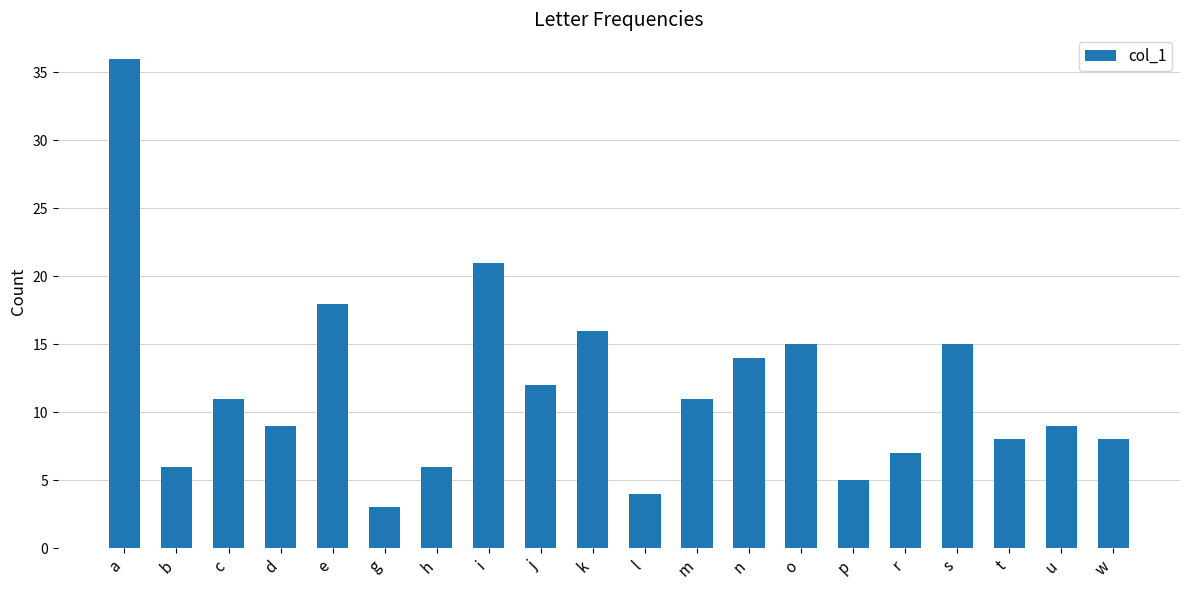

Reading left to right, list all the values displayed in this chart.

36	6	11	9	18	3	6	21	12	16	4	11	14	15	5	7	15	8	9	8